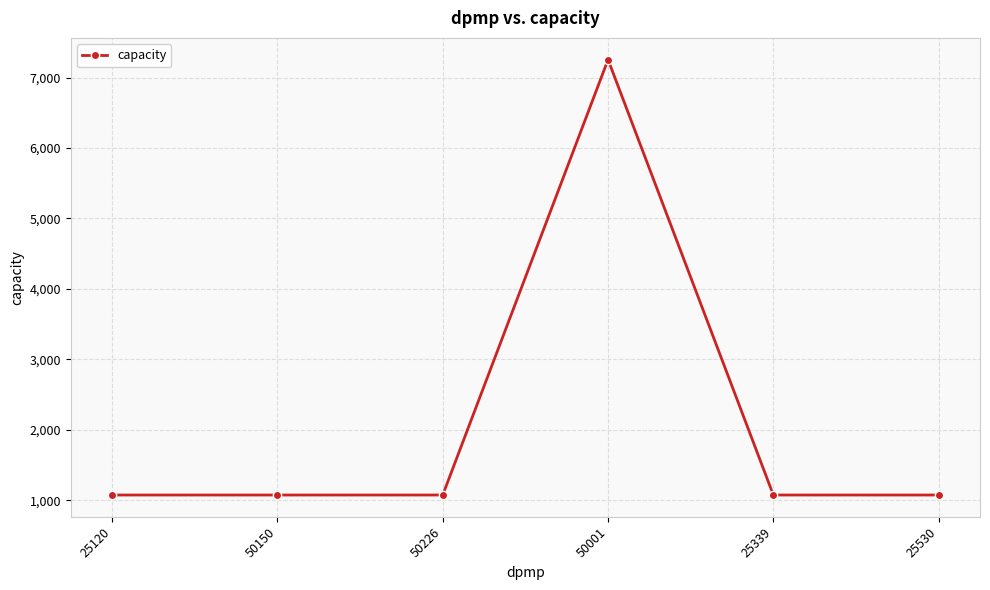

Approximately how many times larger is the value at 50001 compared to 25530?

6.8